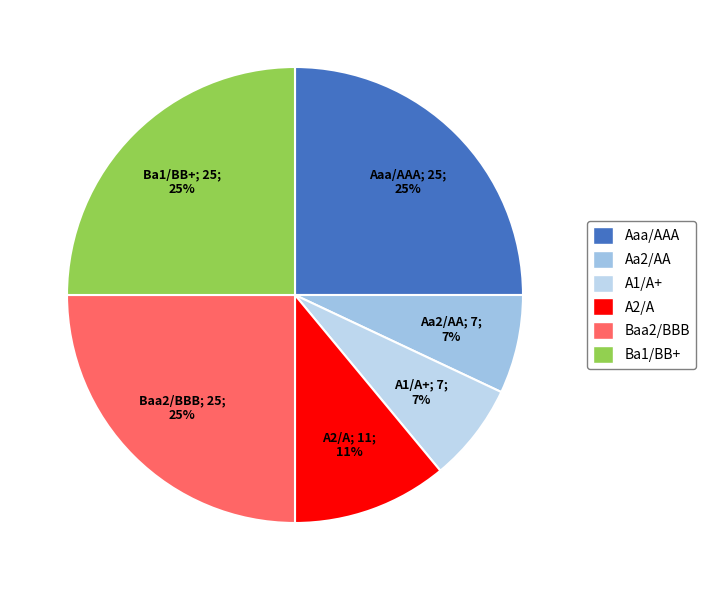

Combined, do Aa2/AA and A2/A account for over 50%?

No